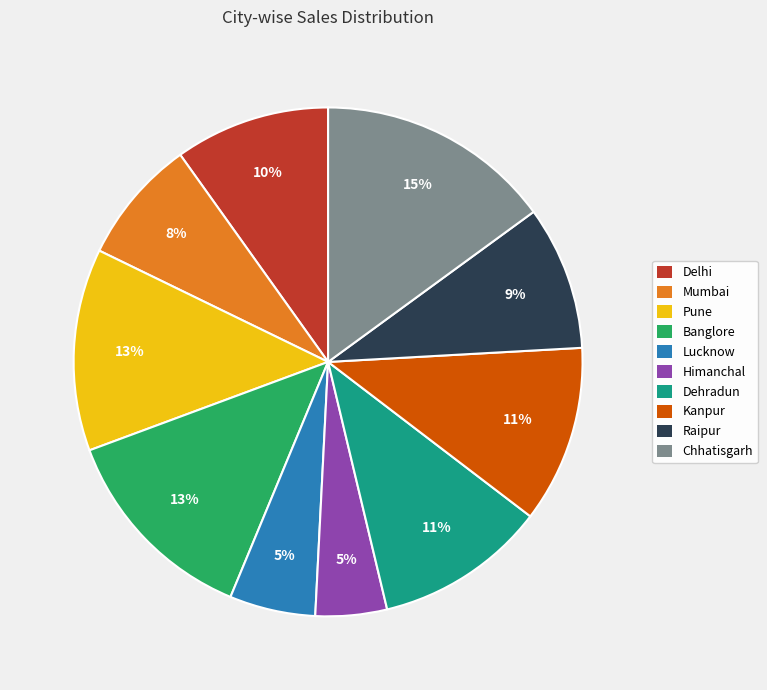

Which category has the biggest portion of the pie?

Chhatisgarh